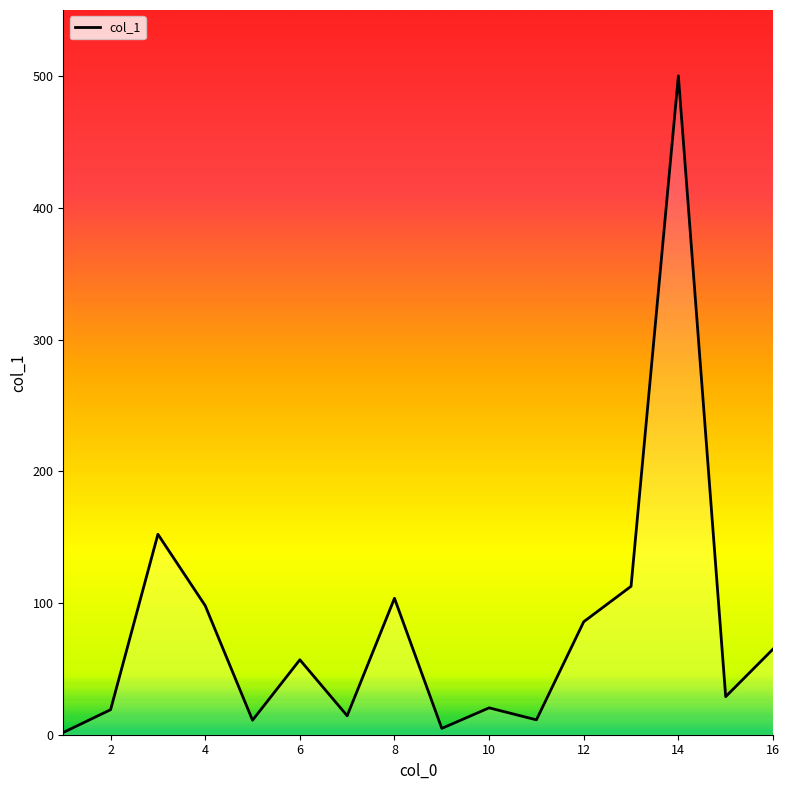

What is the label of the 2nd point from the left?

2